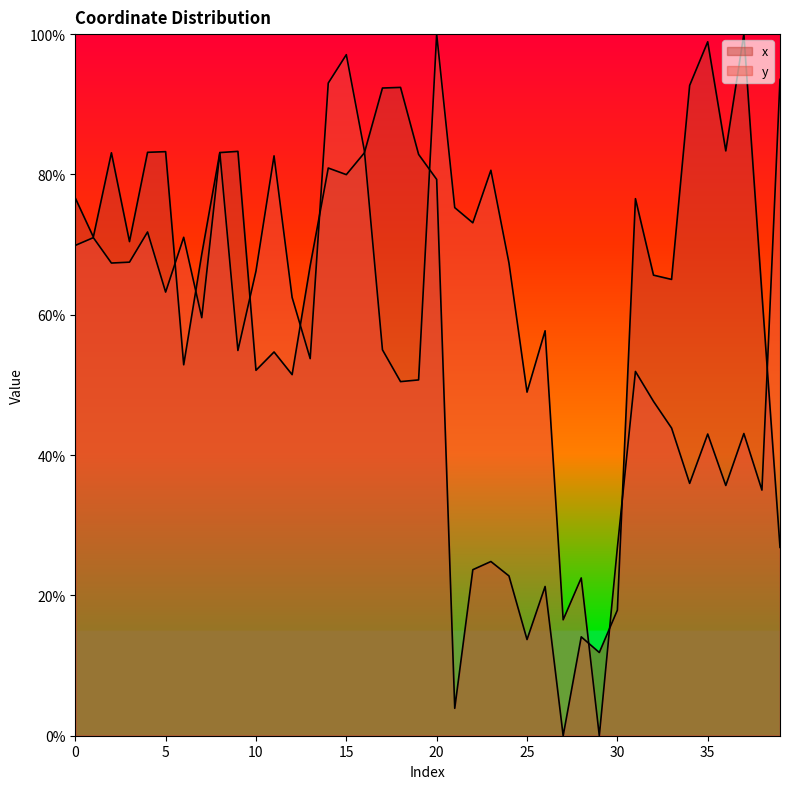

What is the value of the x point at the 31st from the left?

17.9